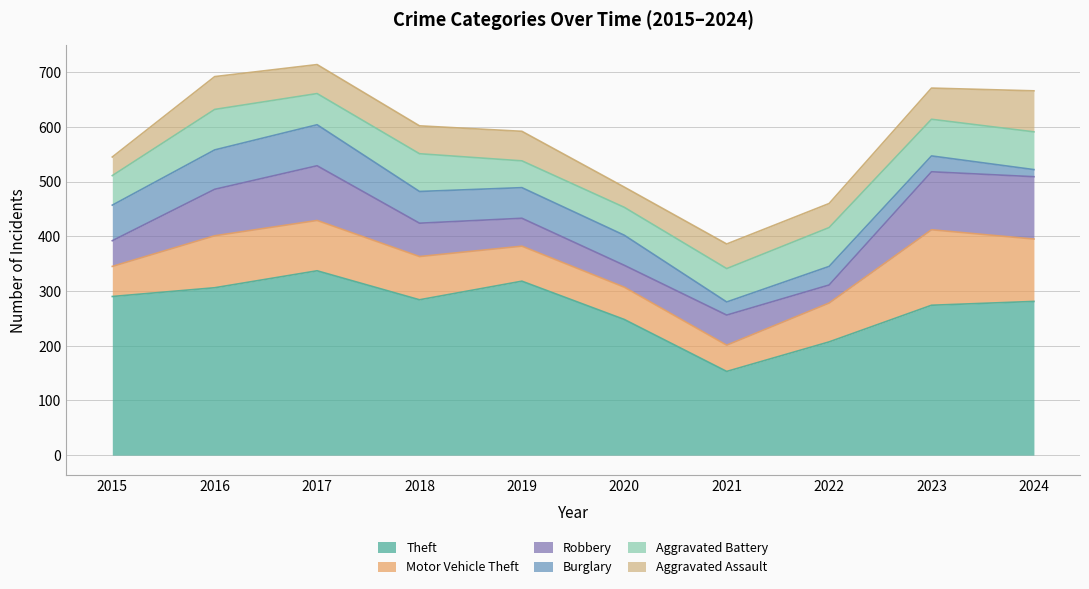

What is the difference between the highest and lowest values at 2016?

246